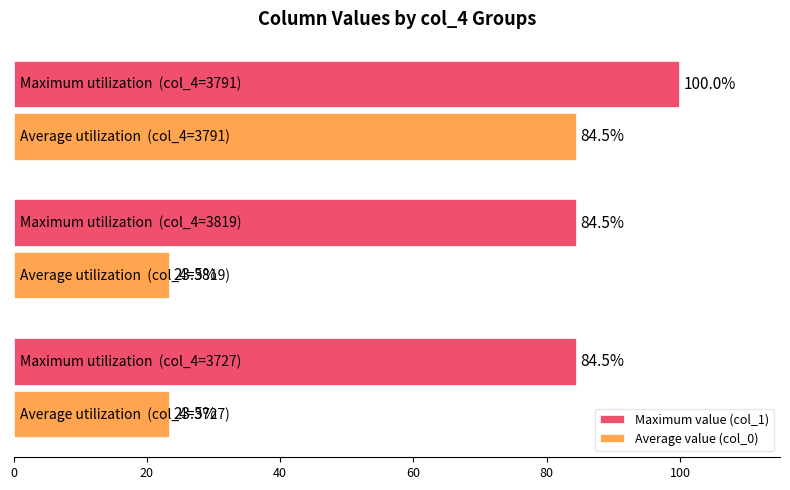

What is the minimum value shown in the chart?

23.5